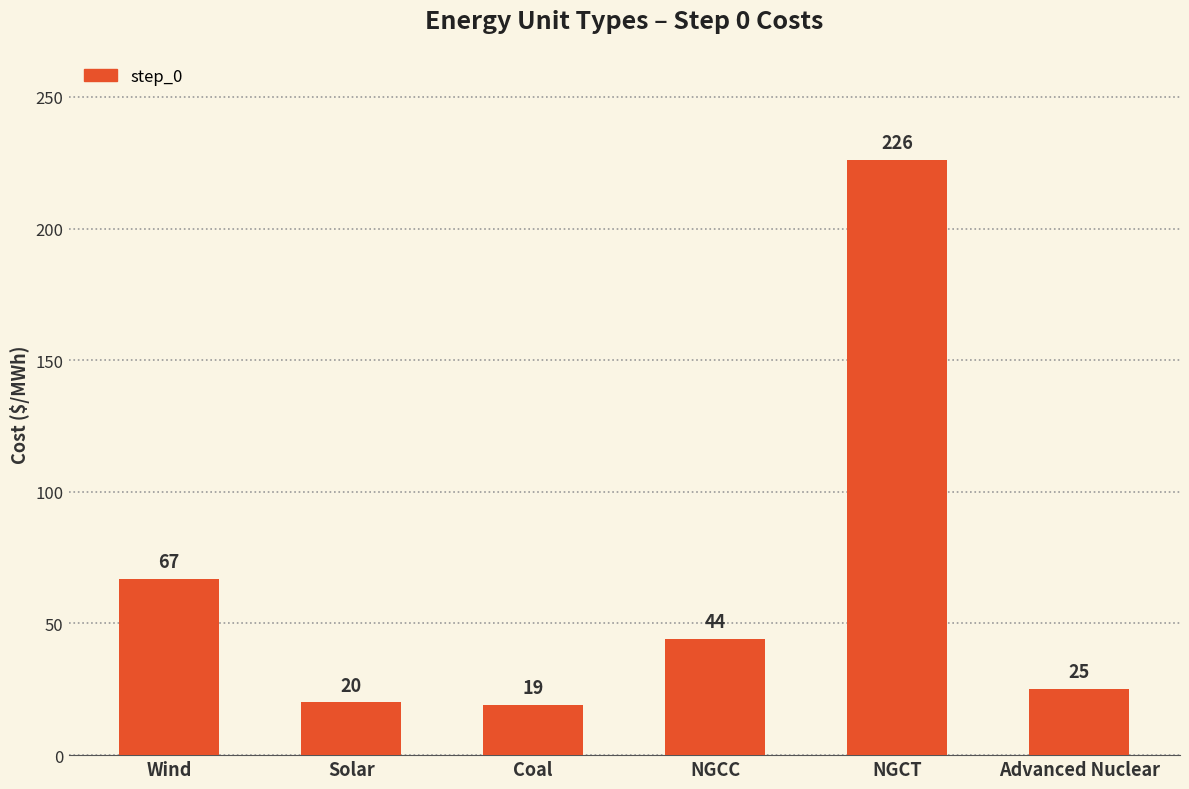

What is the approximate value at NGCT, to the nearest 10?

230